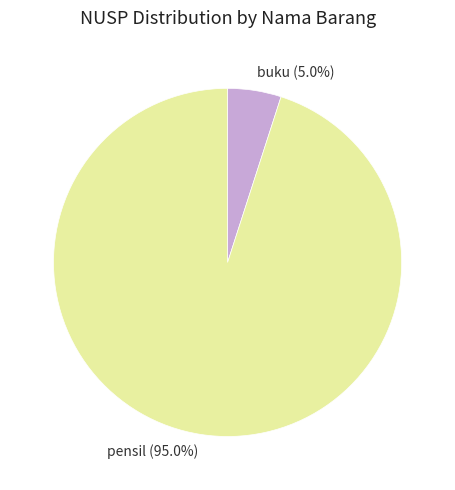

How many segments does this pie chart have?

2